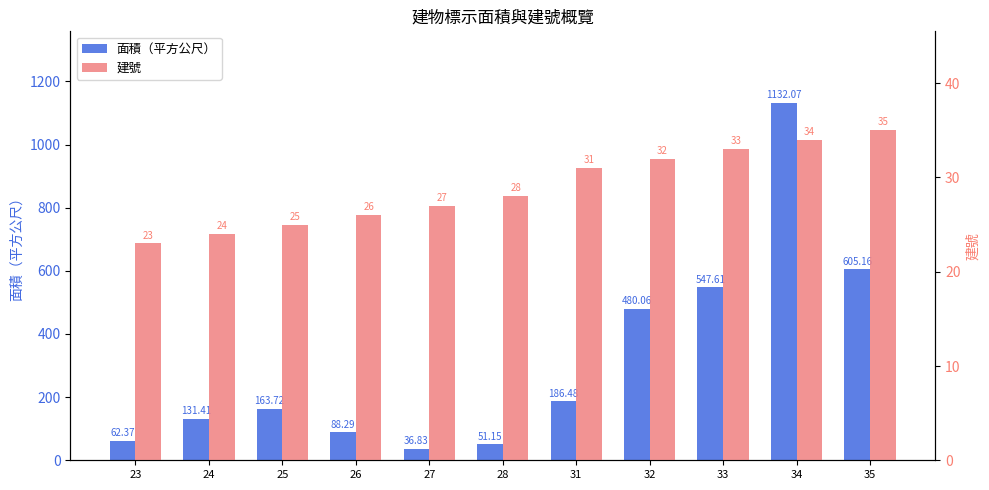

Reading right to left, list all the values displayed in this chart.

面積（平方公尺）: 35=605.2	34=1132.1	33=547.6	32=480.1	31=186.5	28=51.1	27=36.8	26=88.3	25=163.7	24=131.4	23=62.4
建號: 35=35.0	34=34.0	33=33.0	32=32.0	31=31.0	28=28.0	27=27.0	26=26.0	25=25.0	24=24.0	23=23.0